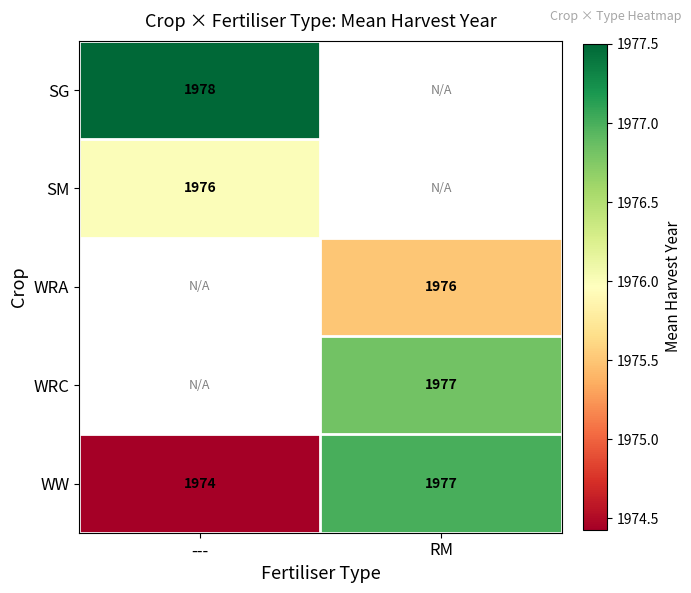

At how many categories does at least one series exceed 1977?

1